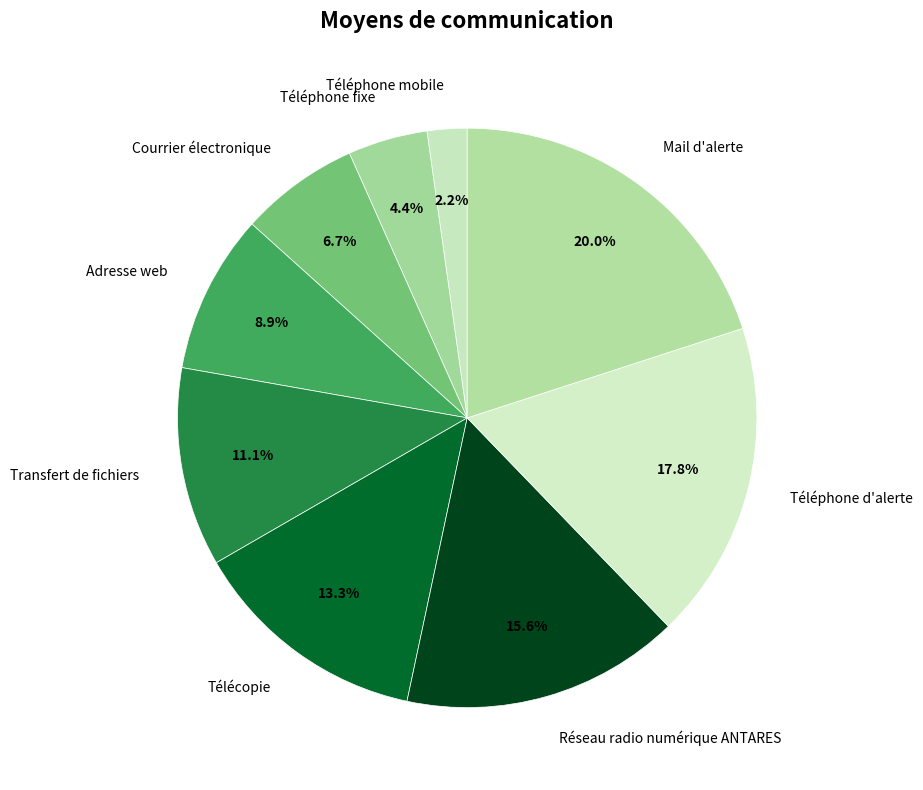

Is Téléphone d'alerte the majority of the pie?

No